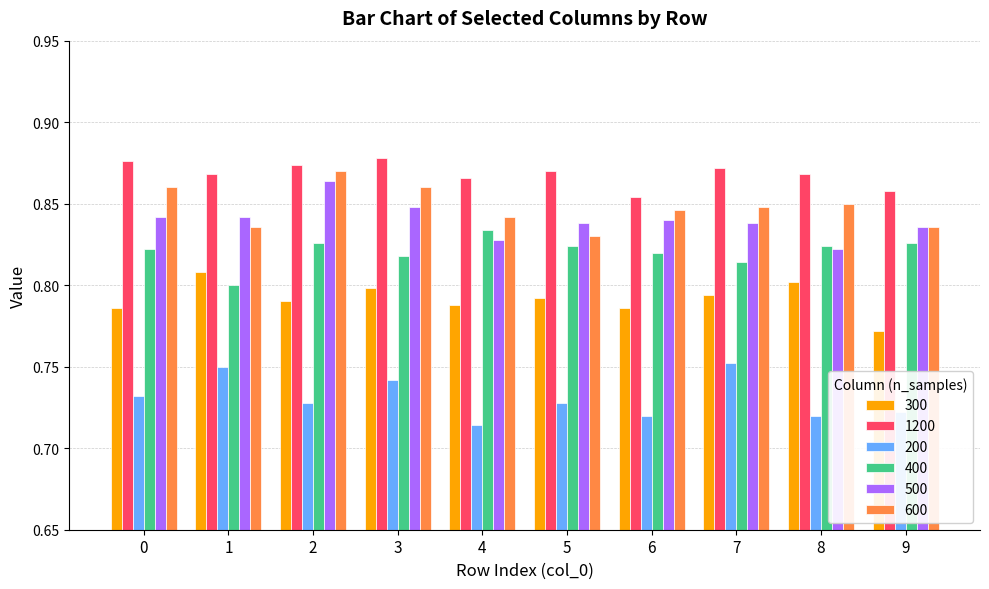

At how many categories does at least one series exceed 0?

10